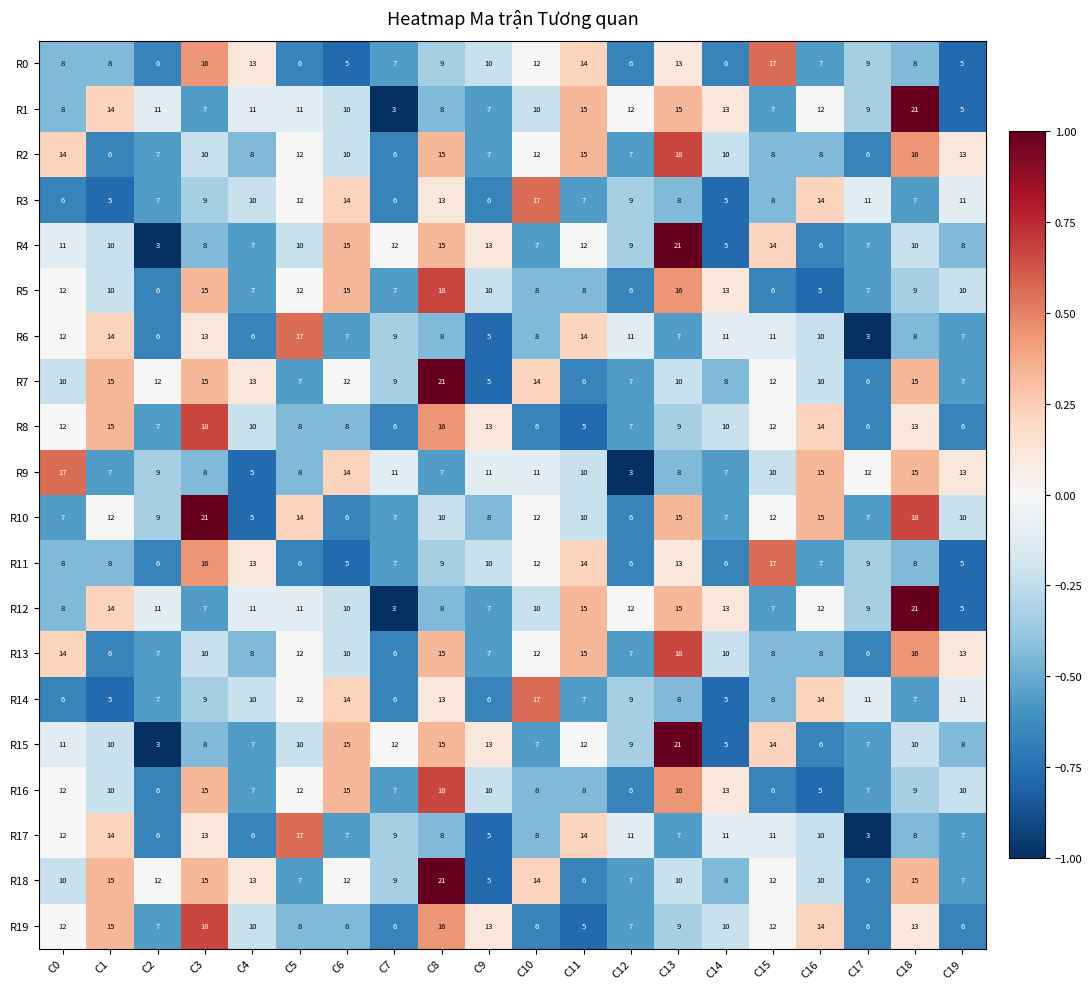

Is the value of R16 at C8 greater than the value of R12 at C5?

Yes